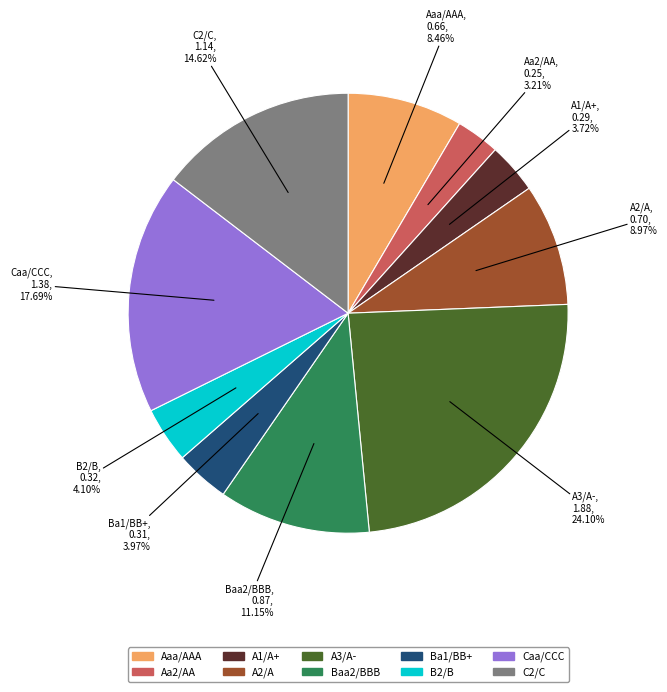

Which has a higher value, Ba1/BB+ or A2/A?

A2/A